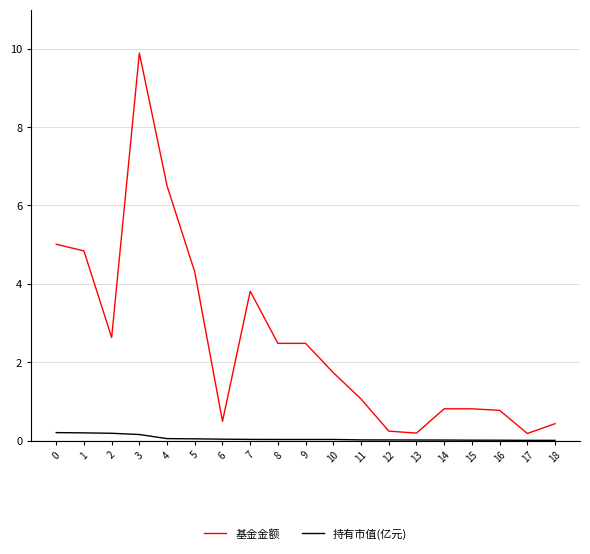

Which series changed the most between 0 and 8?

基金金额